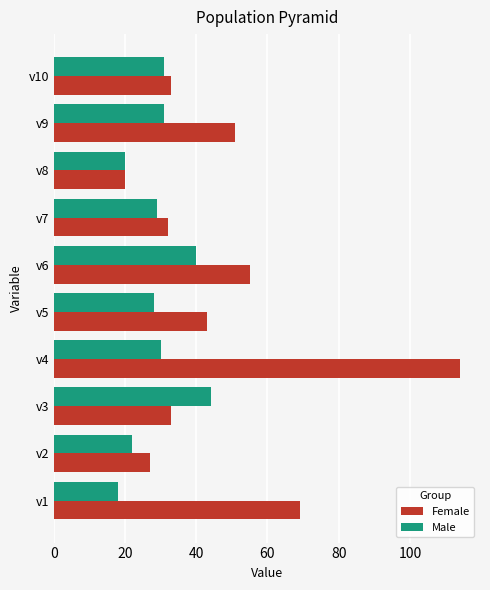

What is the minimum value shown in the chart?

18